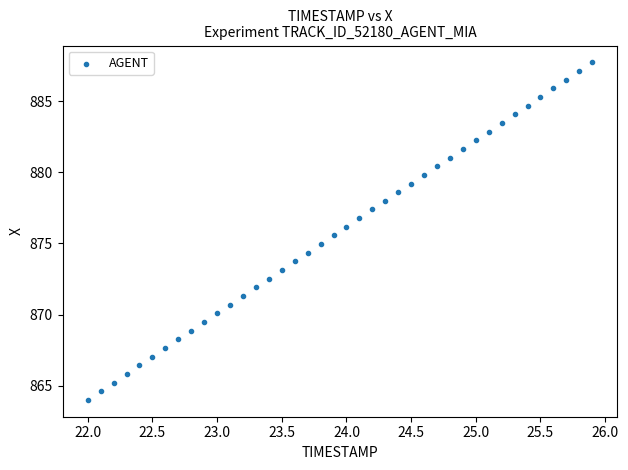

What is the range of Y values (max minus min)?

23.7